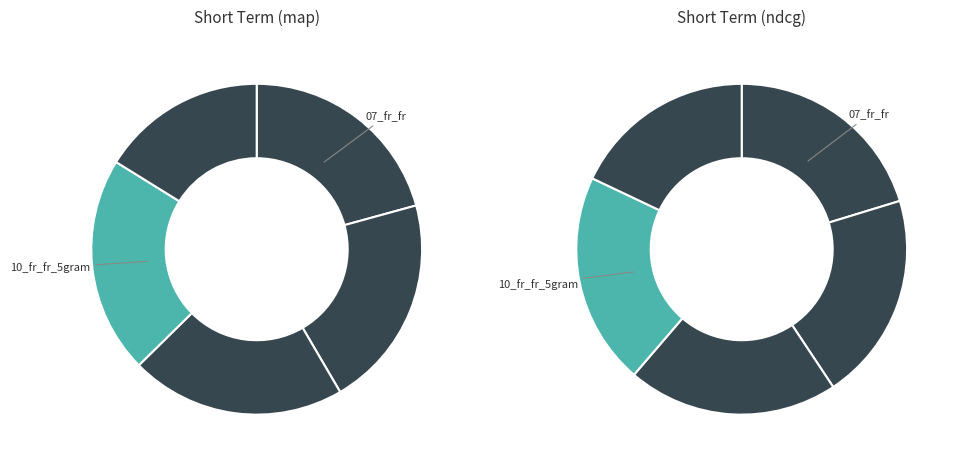

Rank the series by their maximum value, from lowest to highest.

map, ndcg